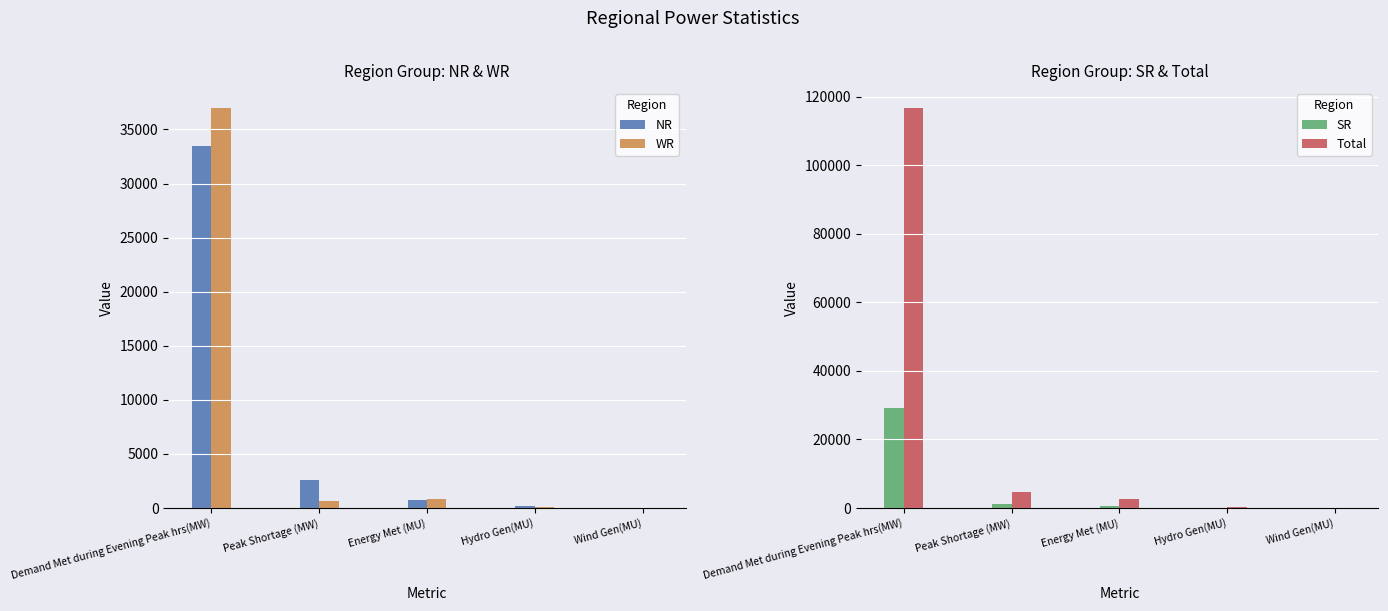

Rank the series at Energy Met (MU) from lowest to highest value.

SR, NR, WR, Total